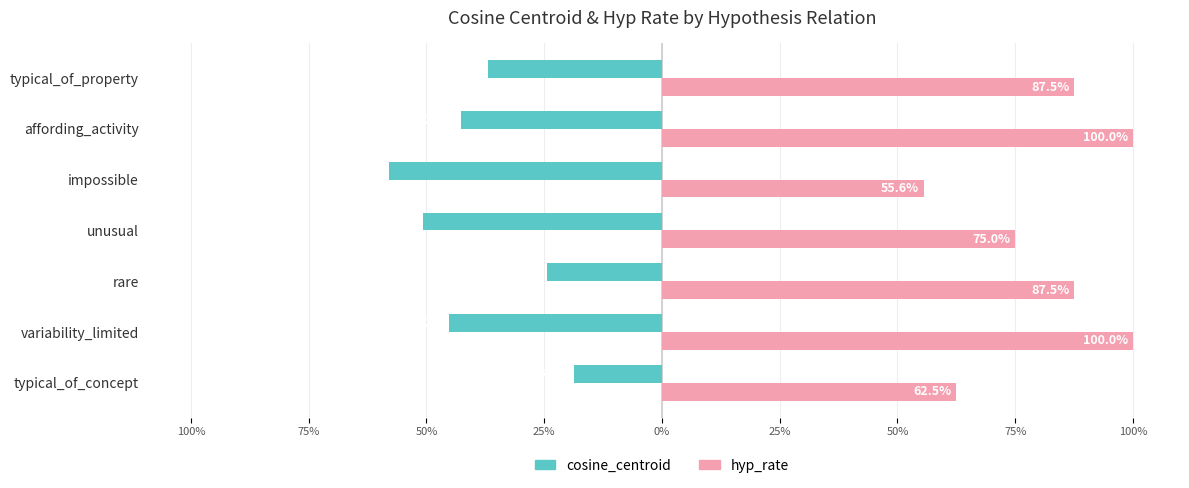

What is the average value of the hyp_rate series?

81.2